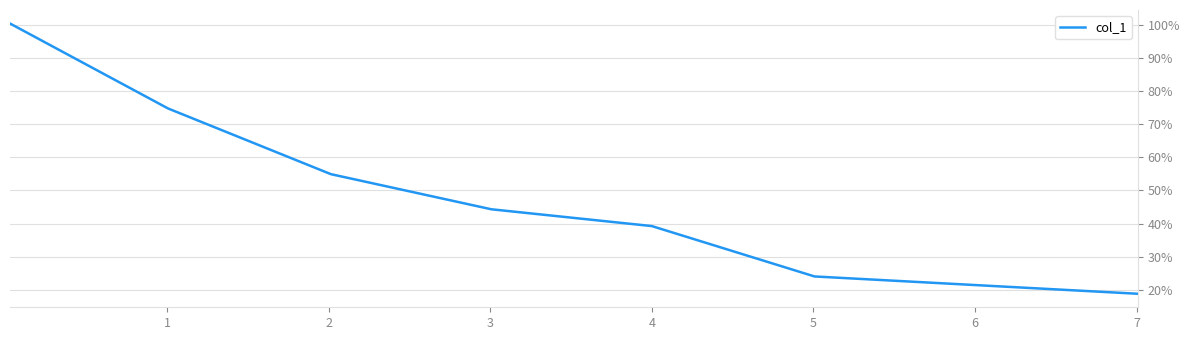

What is the average value?

50.9